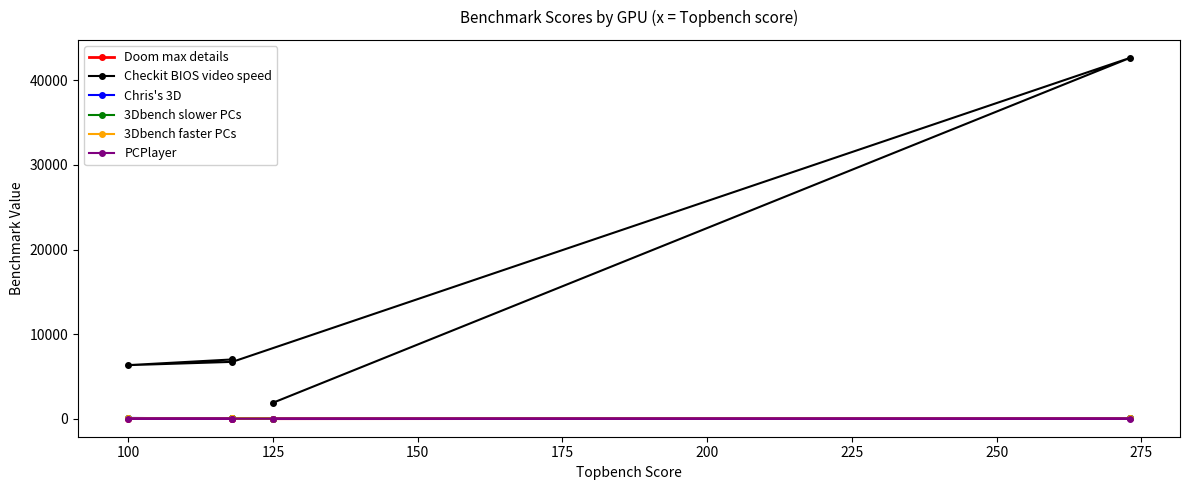

At 125, list the series in order from smallest to largest.

PCPlayer, Doom max details, 3Dbench faster PCs, 3Dbench slower PCs, Chris's 3D, Checkit BIOS video speed